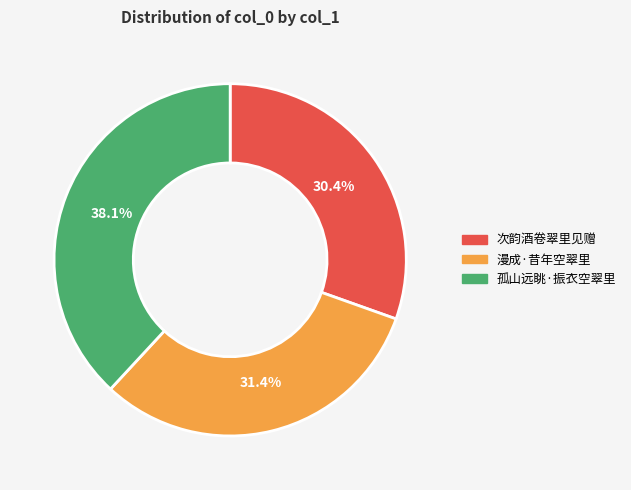

To the nearest percent, what is the combined percentage of 孤山远眺·振衣空翠里 and 漫成·昔年空翠里?

70%